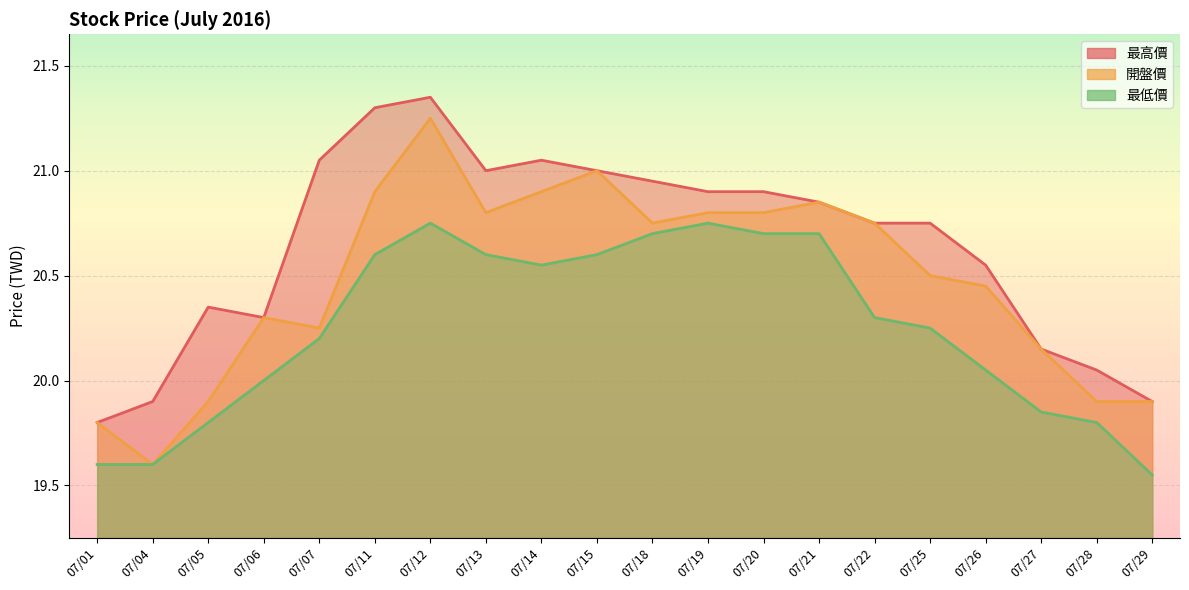

What is the value of the 開盤價 point at the 13th from the left?

20.8